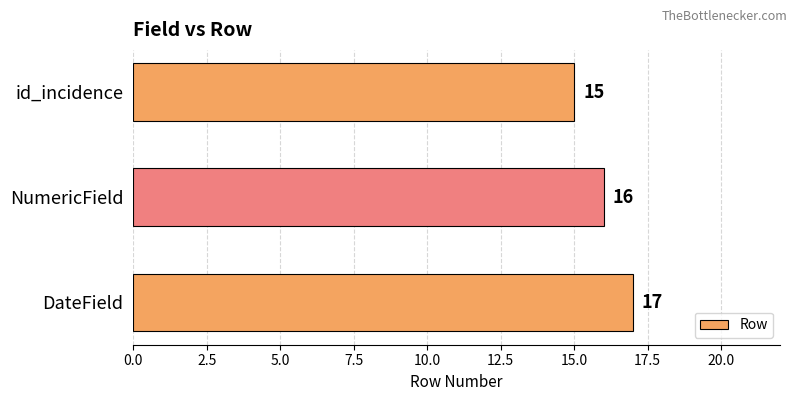

What is the ratio of the value at id_incidence to the value at DateField?

0.9